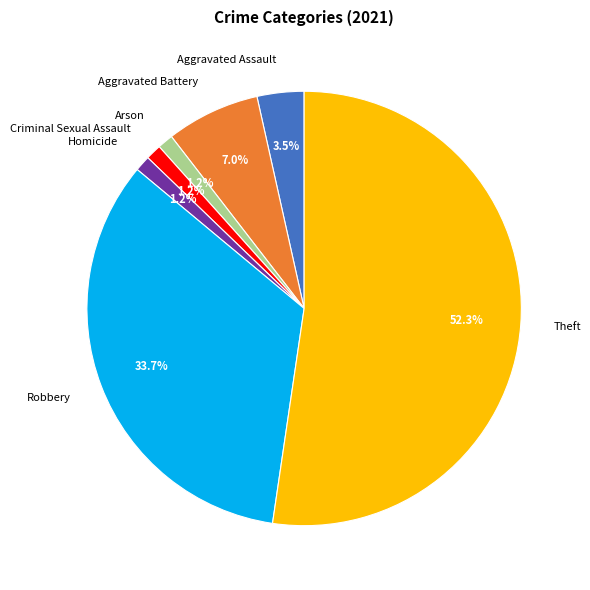

Which slice is the largest?

Theft